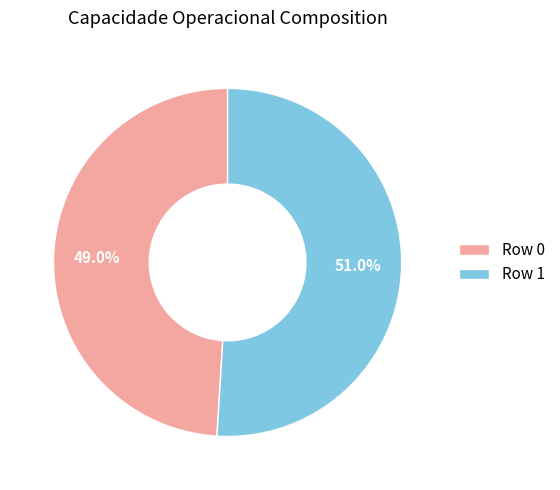

To the nearest percent, what is the difference between the largest and smallest slice percentages?

2%